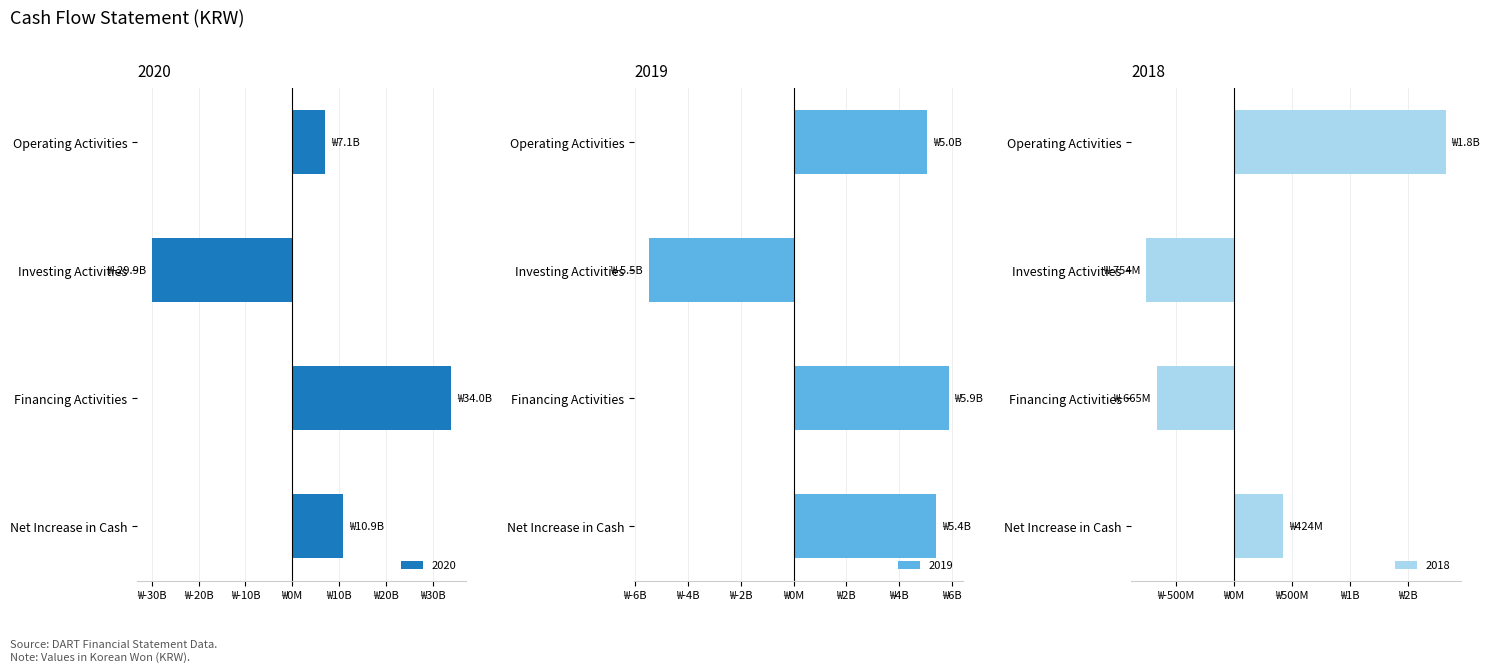

Between Investing Activities and Financing Activities, which series saw the biggest shift?

2020